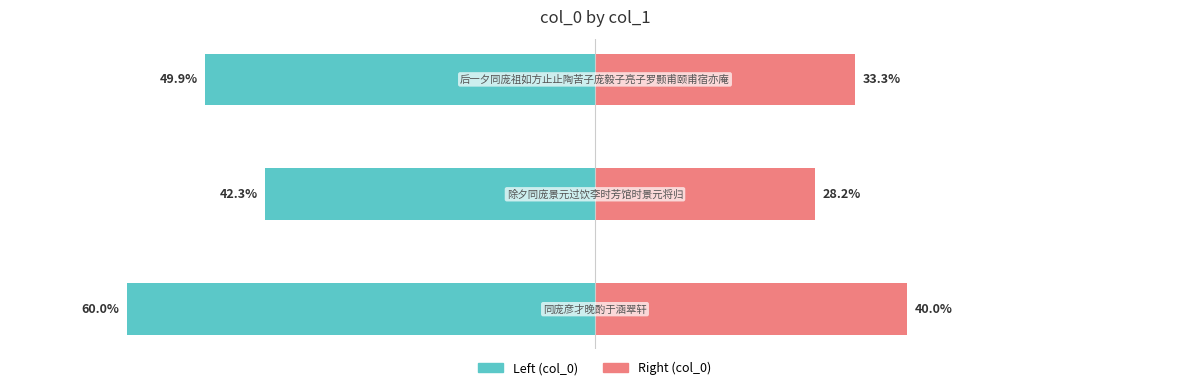

What is the difference between the second highest and minimum values in the col_0 (left) series?

0.1